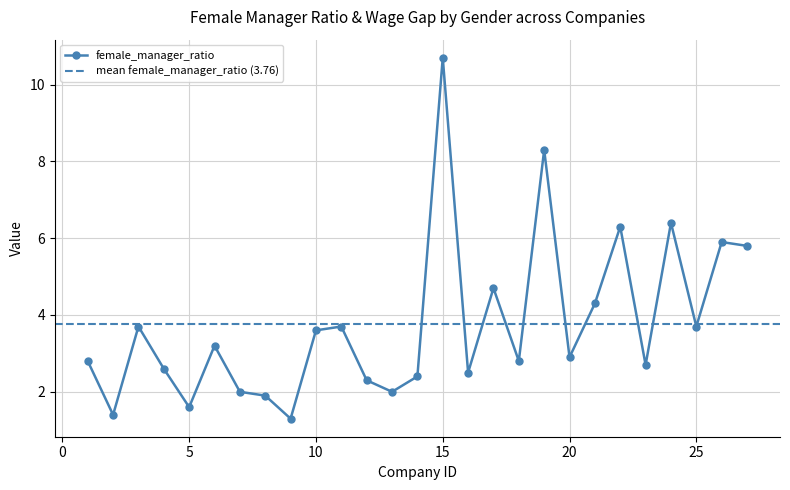

What is the change in value from 18 to 20?

+0.1